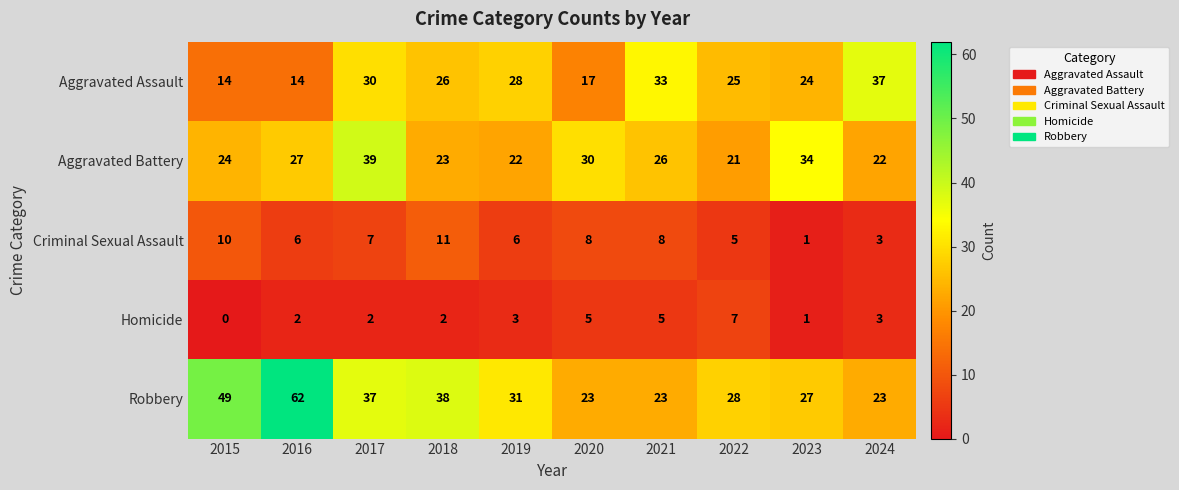

What is the difference between the second highest and minimum values in the Aggravated Battery series?

13